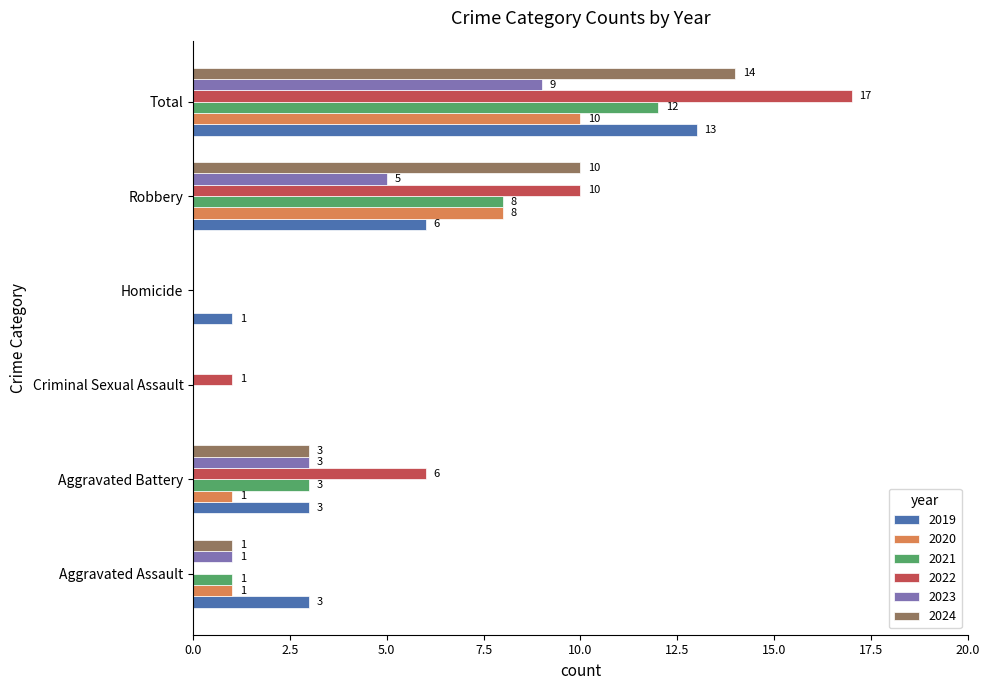

Which series changed the most between Homicide and Total?

2022